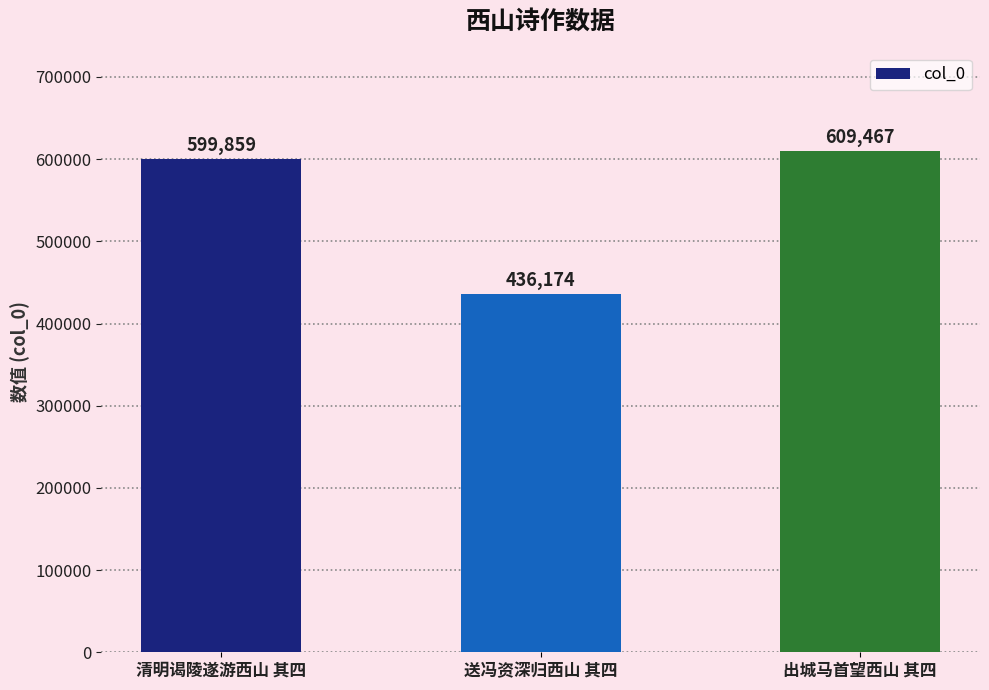

How many values are below 599859?

1